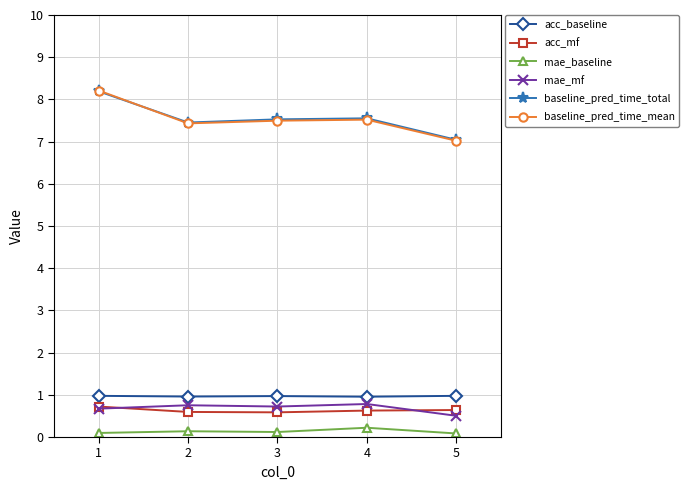

True or false: mae_baseline has more than 0 interior local peaks.

True